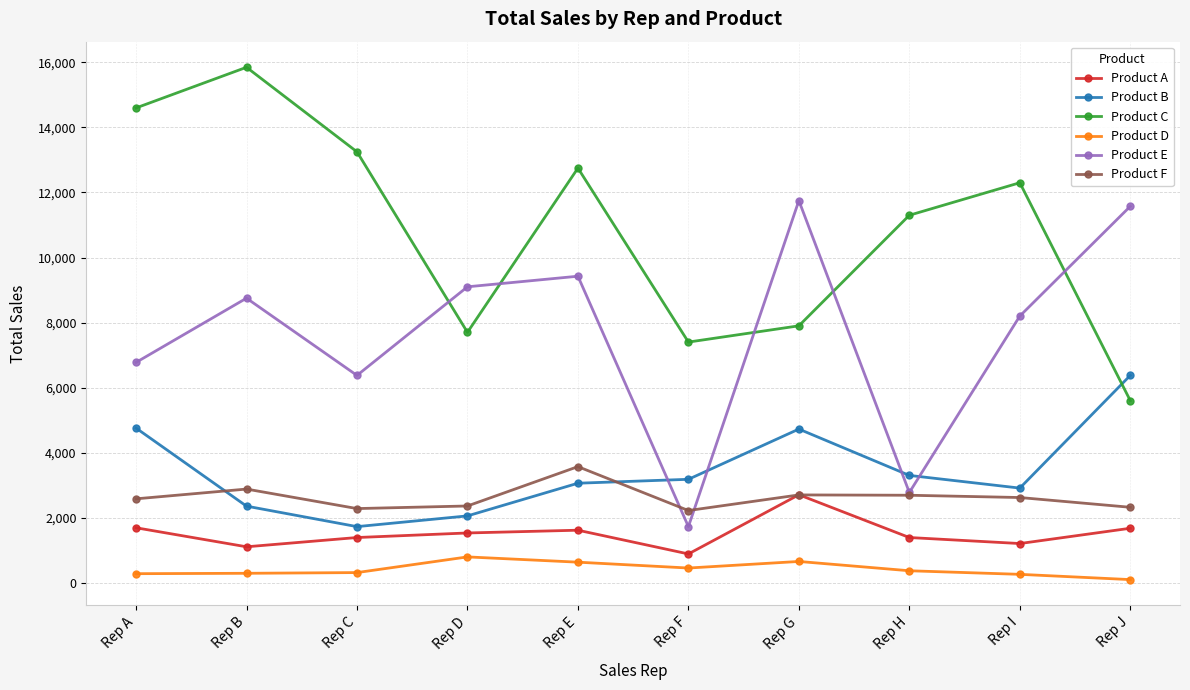

Where is the first local minimum for Product A?

Rep B